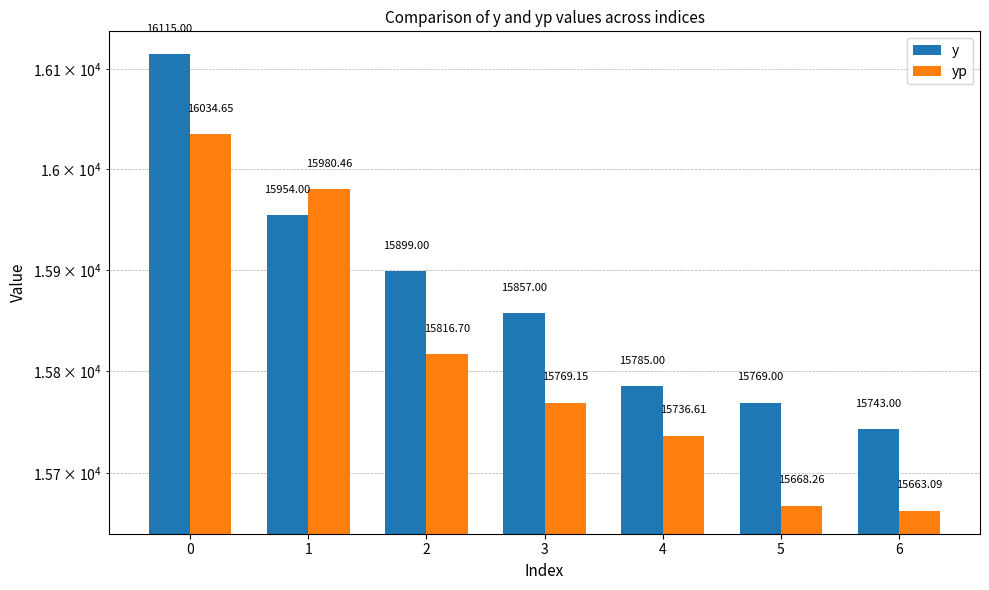

The yp series shows 15769.2 at 3. True or false?

True